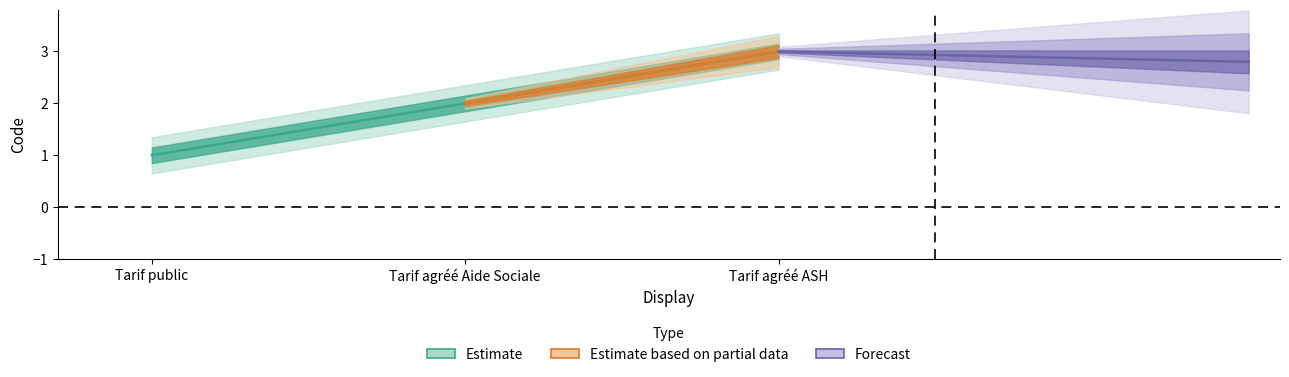

What is the maximum value shown in the chart?

3